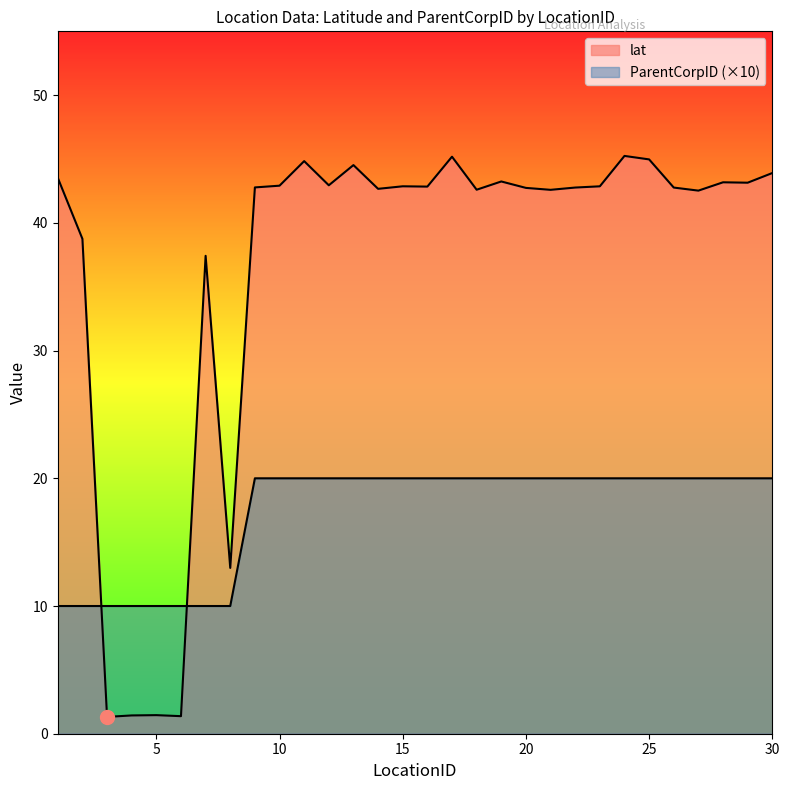

Which series changed the most between 15 and 23?

lat